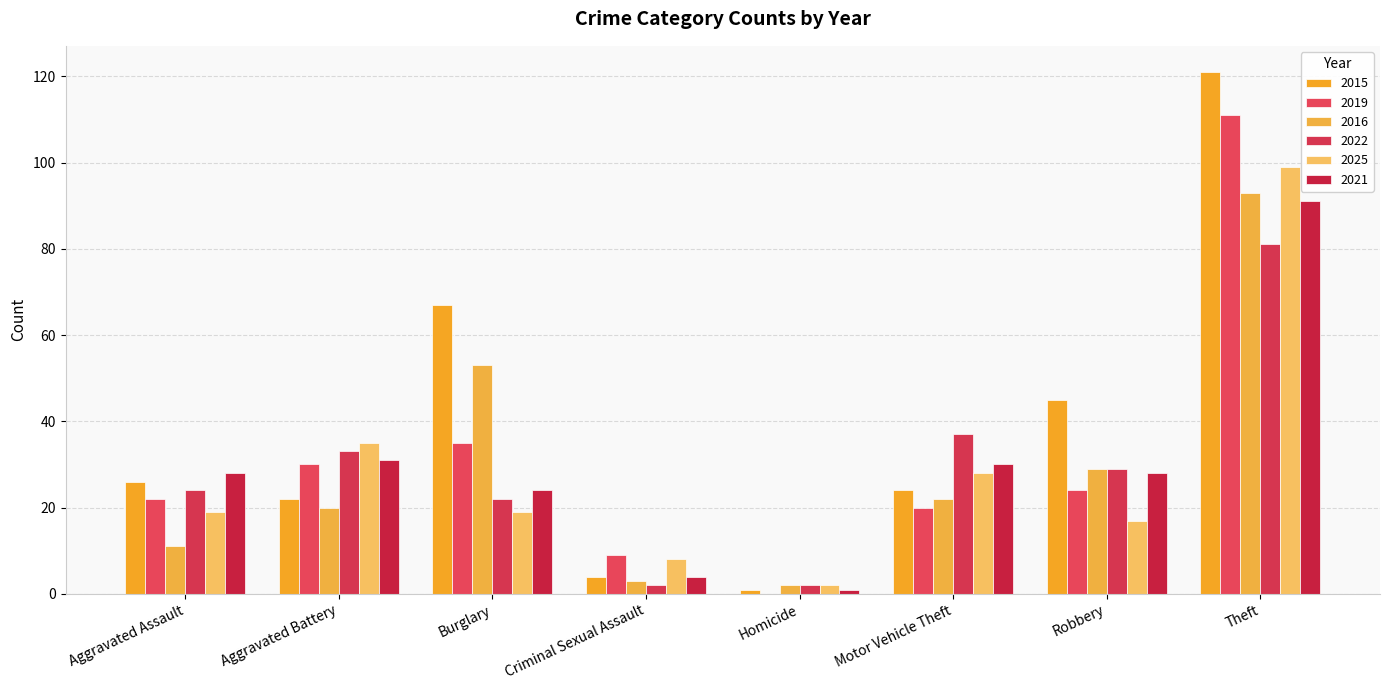

Is it true that 2021 equals 4 at Criminal Sexual Assault?

True